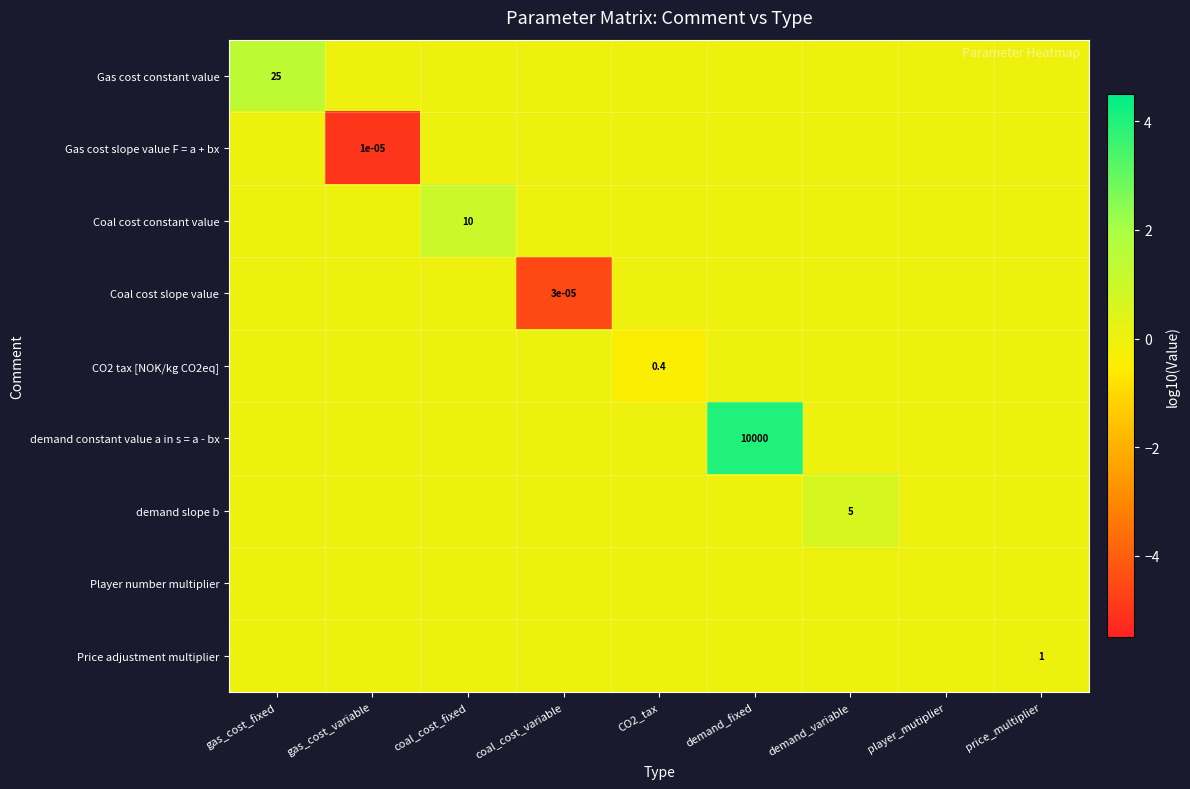

Is it true that Gas cost slope value F = a + bx equals 2.4 at price_multiplier?

False